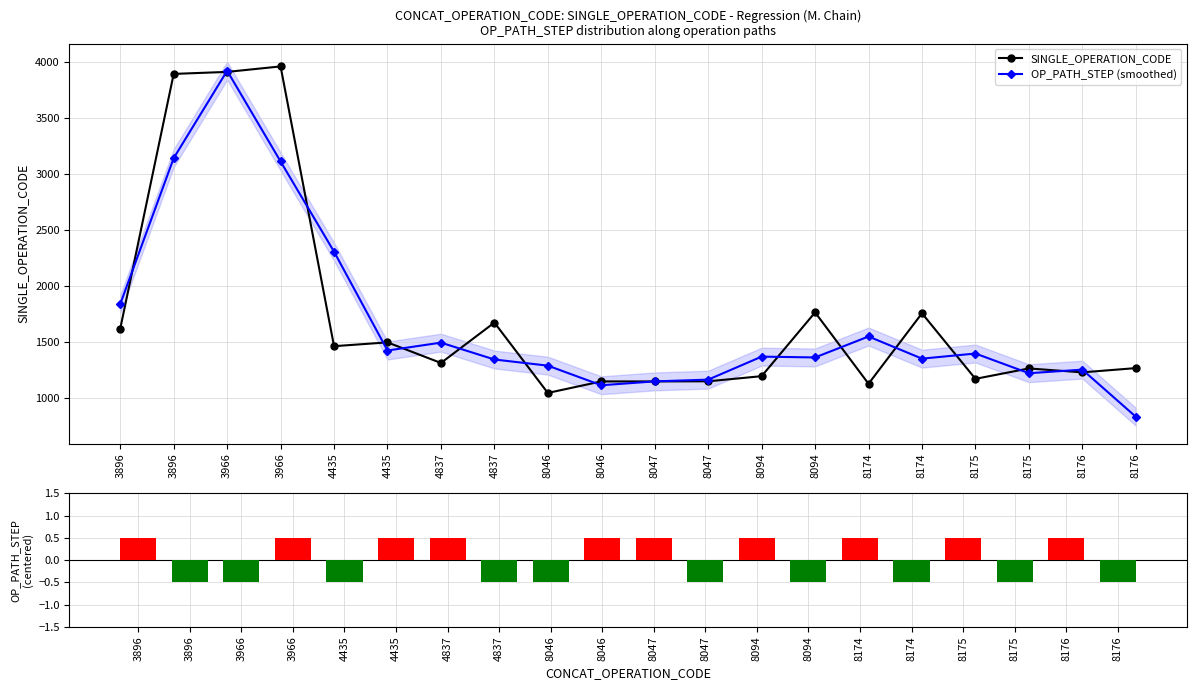

The OP_PATH_STEP (centered) series shows -0.2 at 8175. True or false?

False